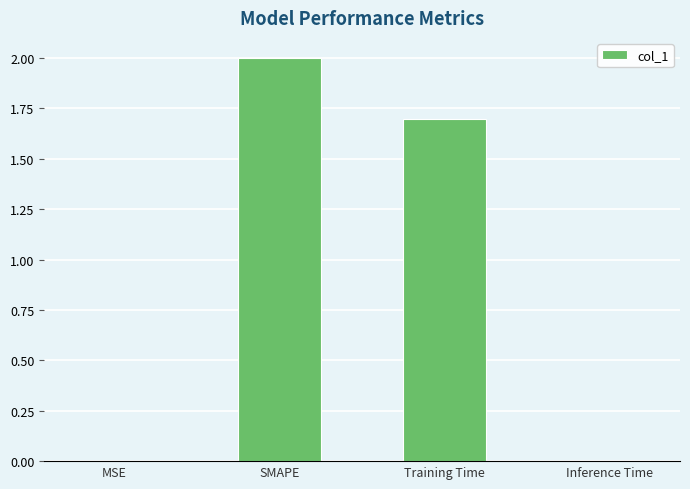

Where is the data nearest to the value 1?

Training Time